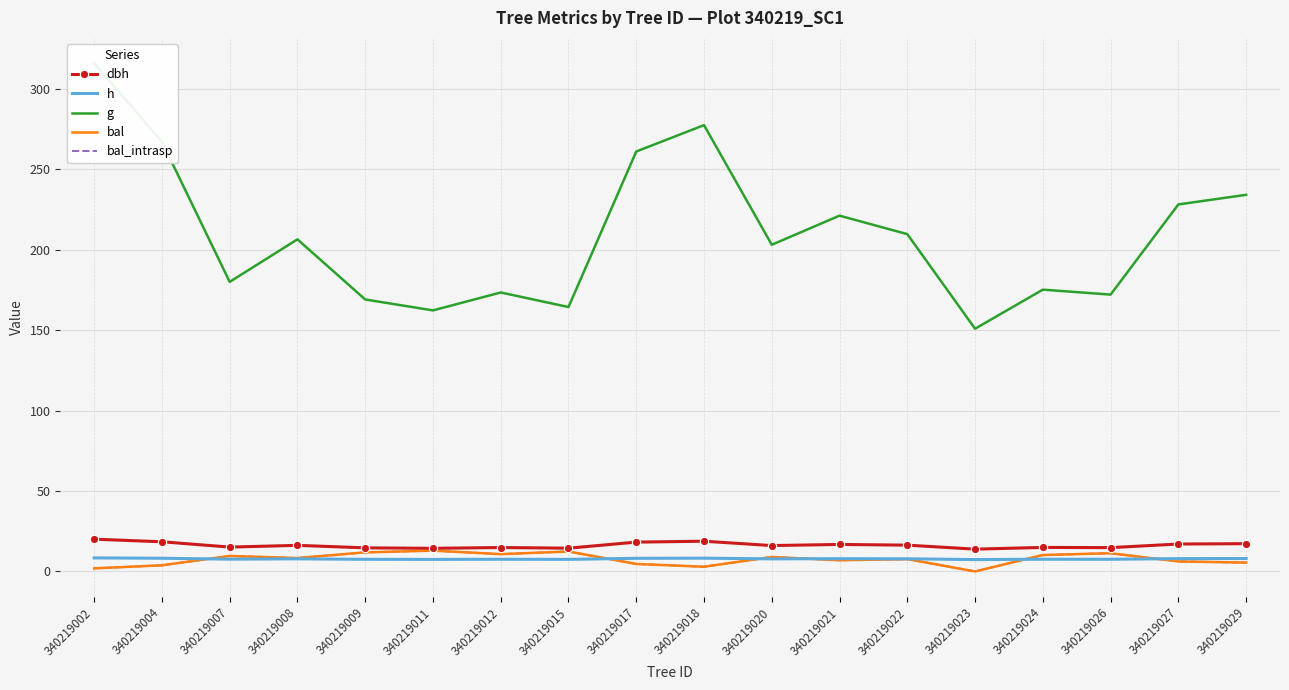

What are all the series names shown in the legend?

dbh, h, g, bal, bal_intrasp